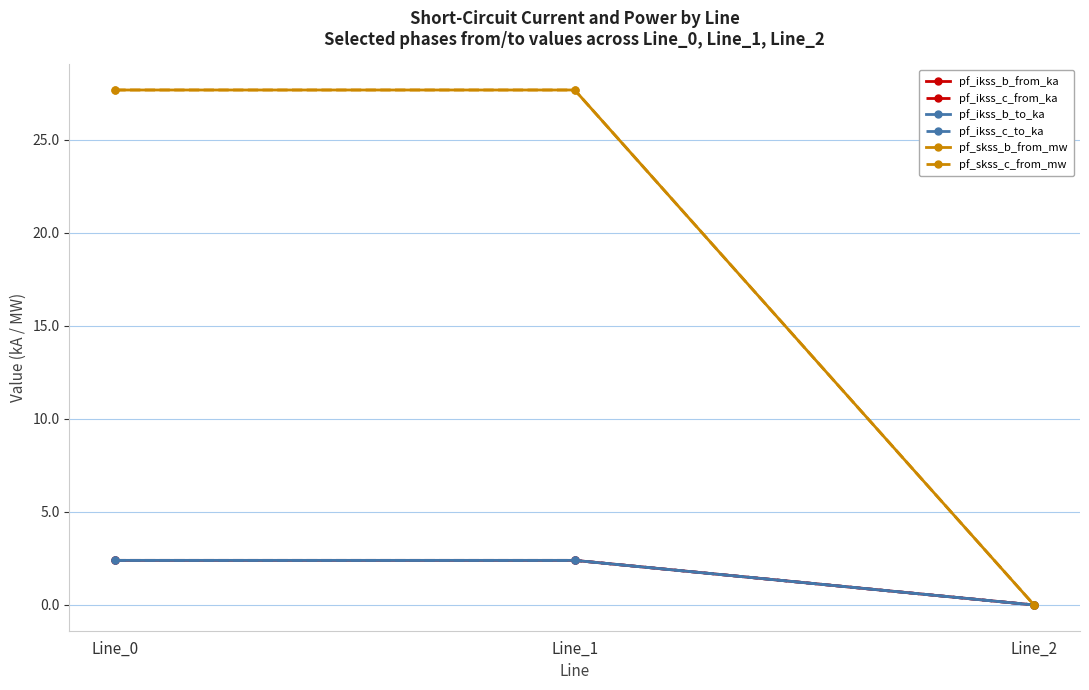

What is the difference between the highest and lowest values at Line_0?

25.3